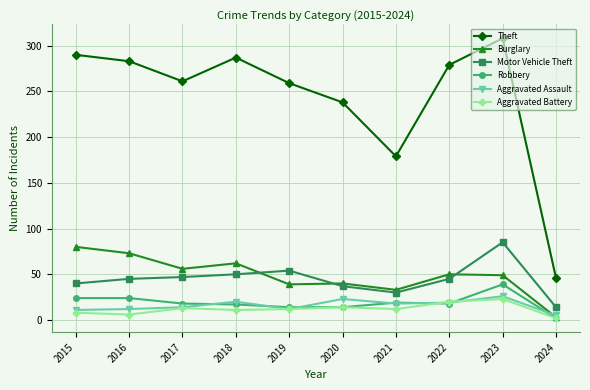

At which category does Theft reach its first local peak?

2018